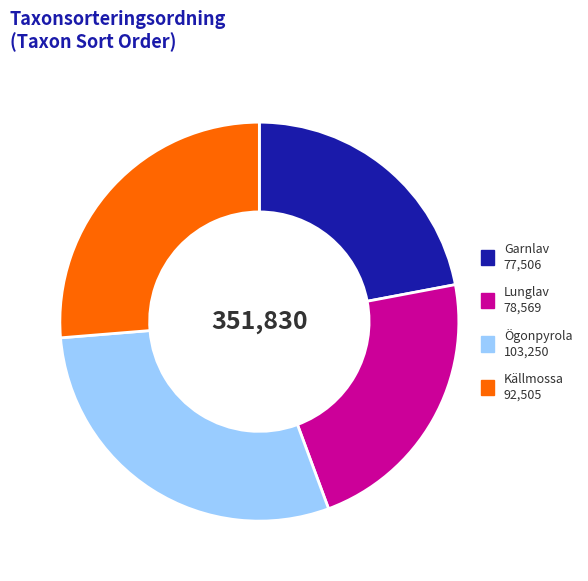

Do Garnlav and Lunglav together represent more than half of the pie?

No